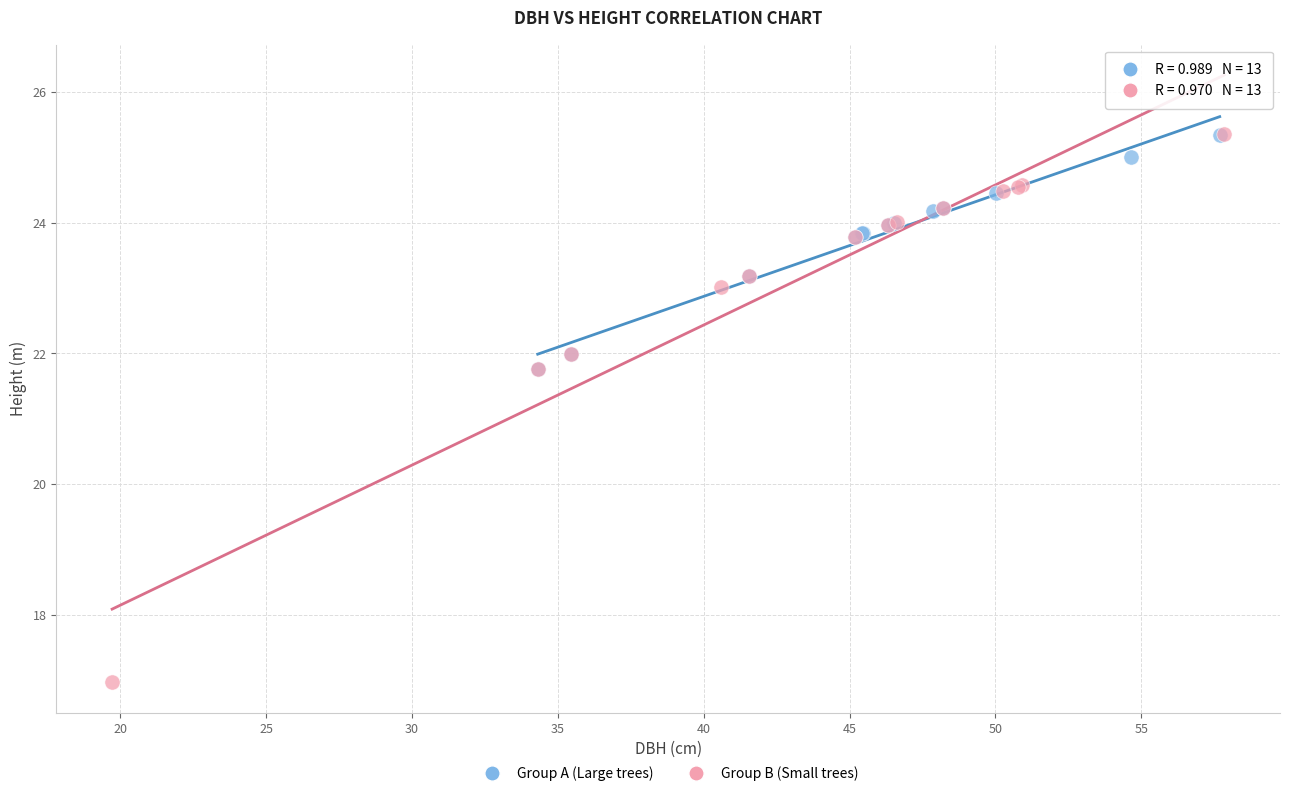

Which series has the widest spread of Y values?

Group B (Small trees)